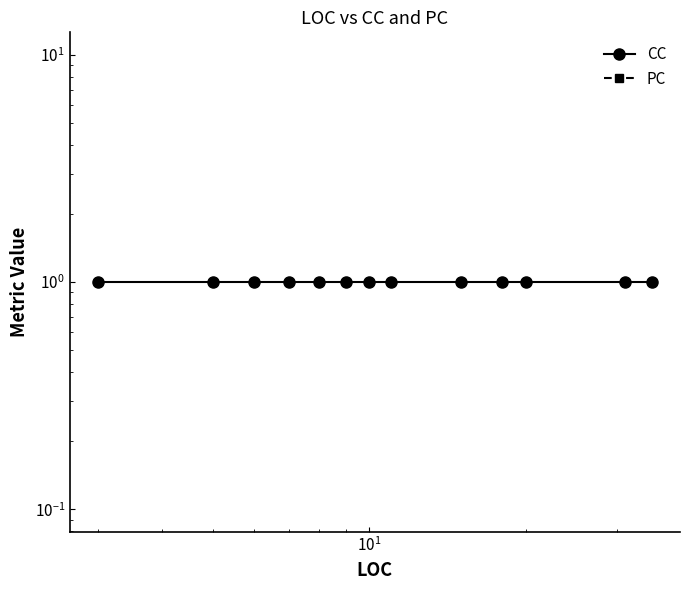

At $\mathdefault{10^{1}}$, list the series in order from smallest to largest.

PC, CC